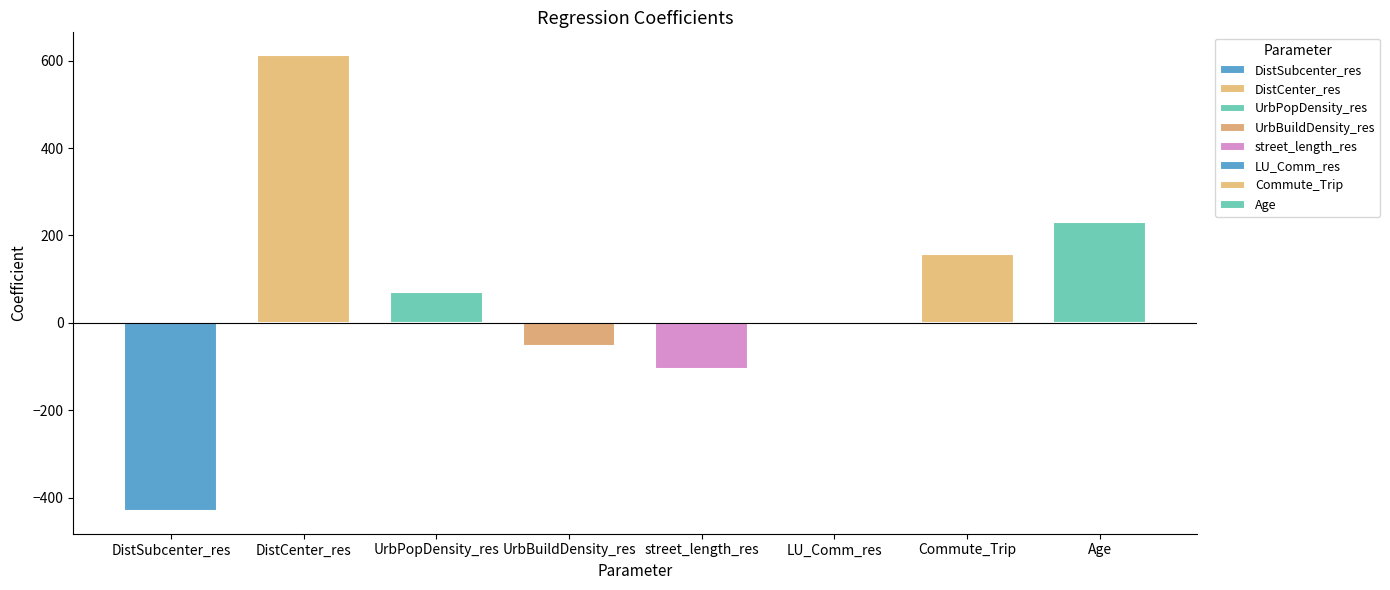

At which label is the value closest to 91?

UrbPopDensity_res